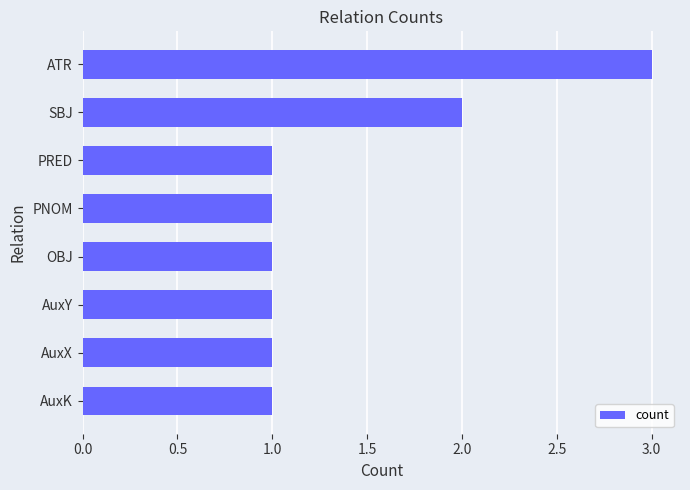

What is the value of the 8th bar from the top?

1